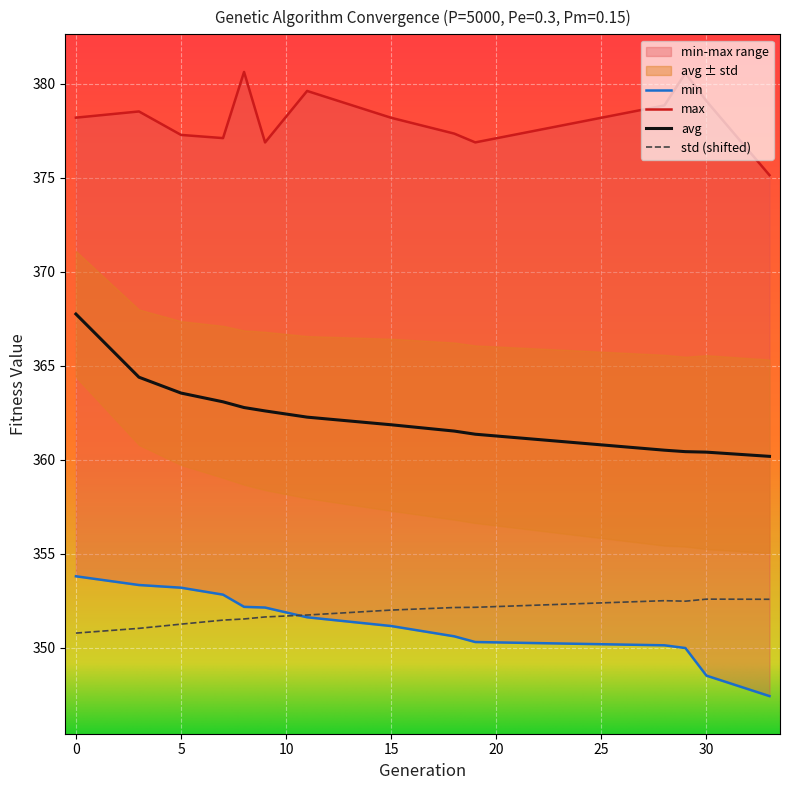

How many lines are shown in the chart?

4